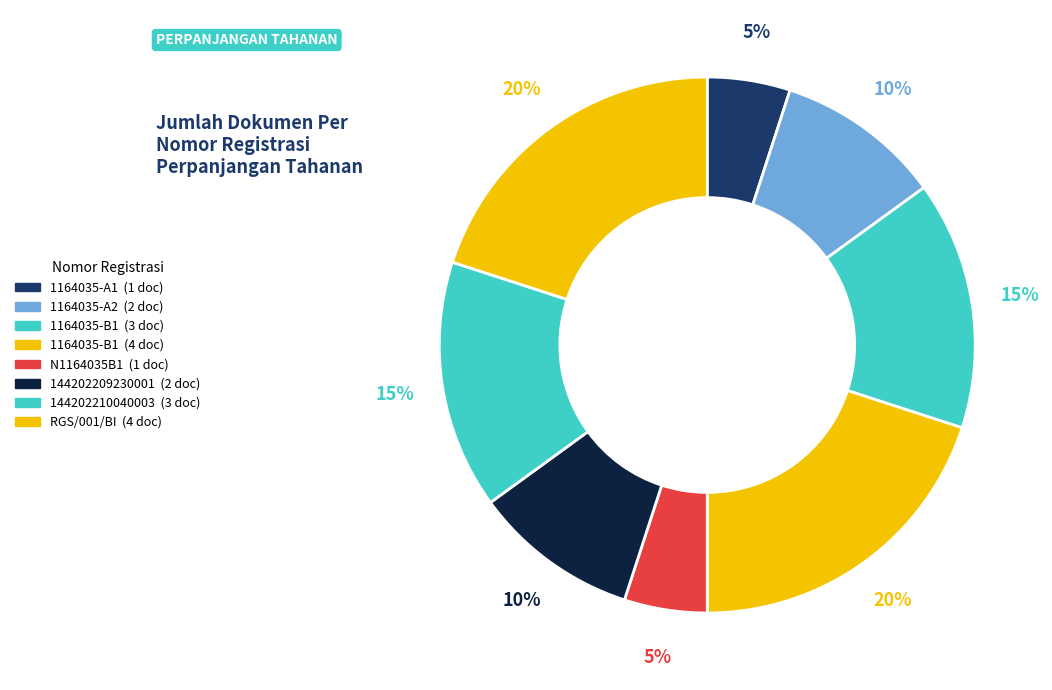

Count the number of slices in the pie.

8